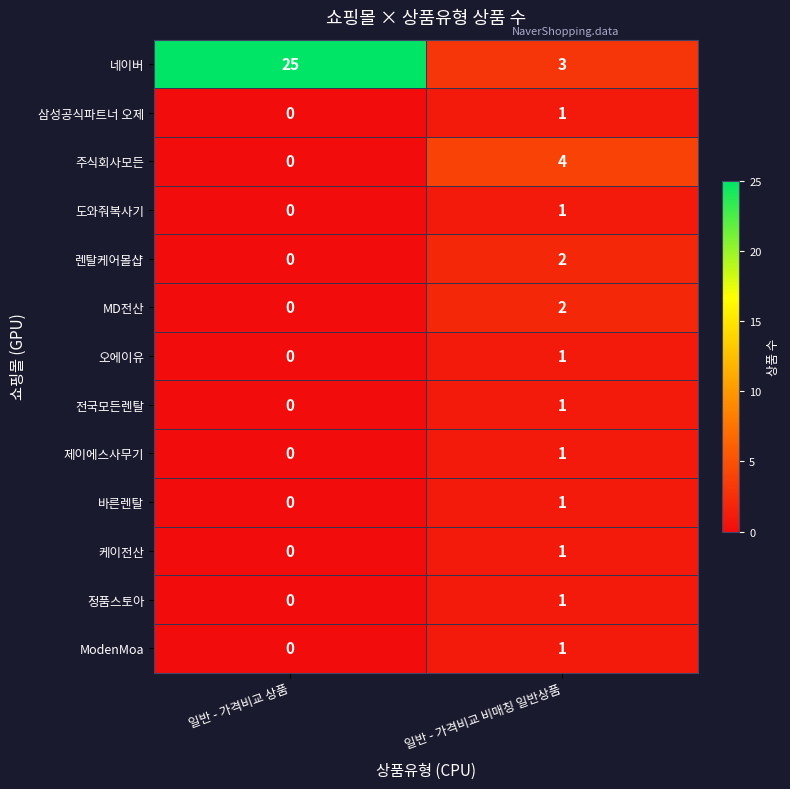

The value of 케이전산 at 일반 - 가격비교 비매칭 일반상품 is 0. True or false?

False